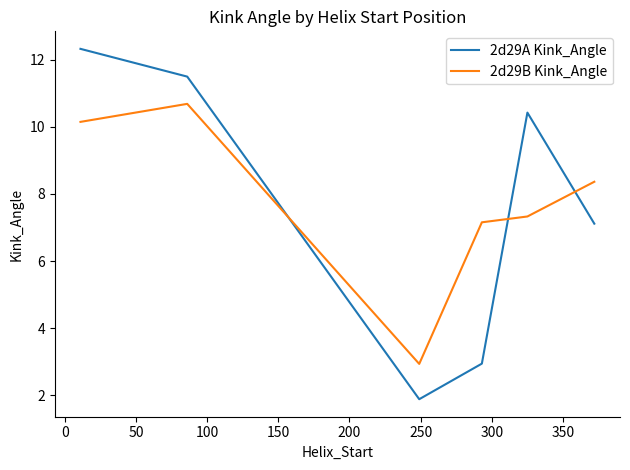

What is the minimum value for 2d29B Kink_Angle?

2.9